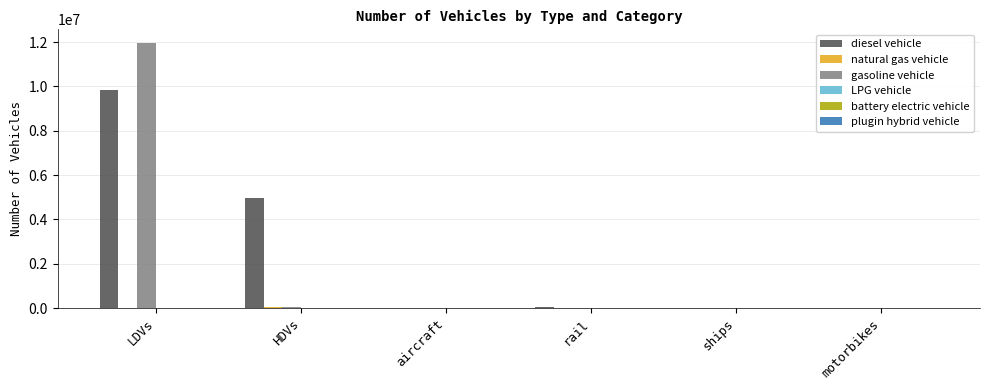

What is the sum of all diesel vehicle values?

14823556.2